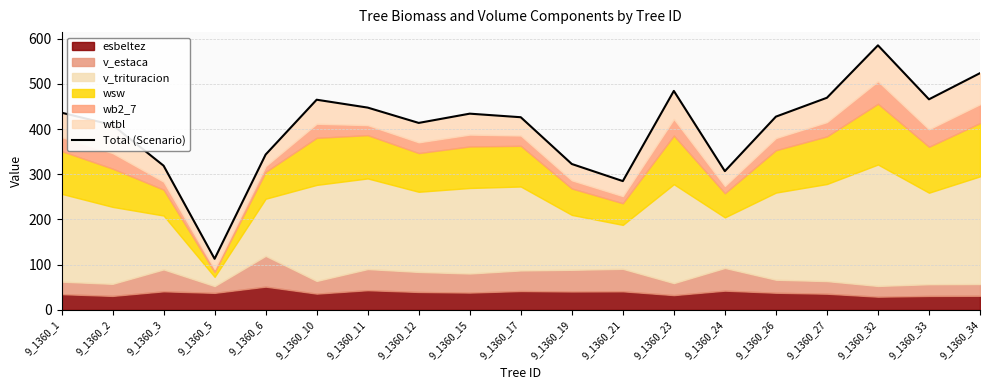

True or false: the data shows 170.9 at 9_1360_5.

False